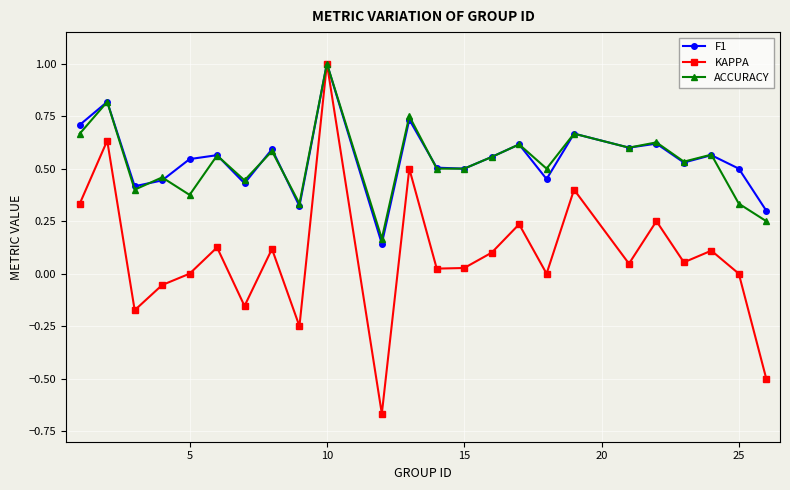

Which series has the widest spread of values?

KAPPA